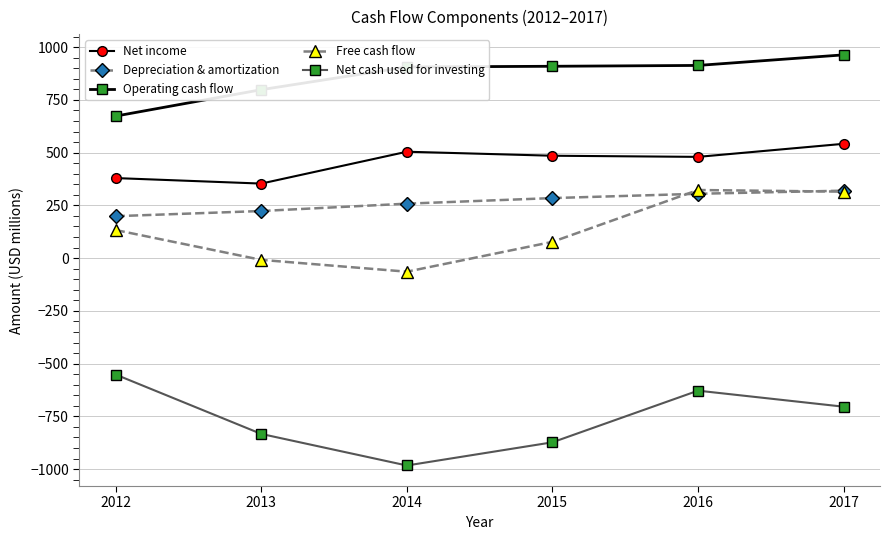

Which series has the largest total across all categories?

Operating cash flow